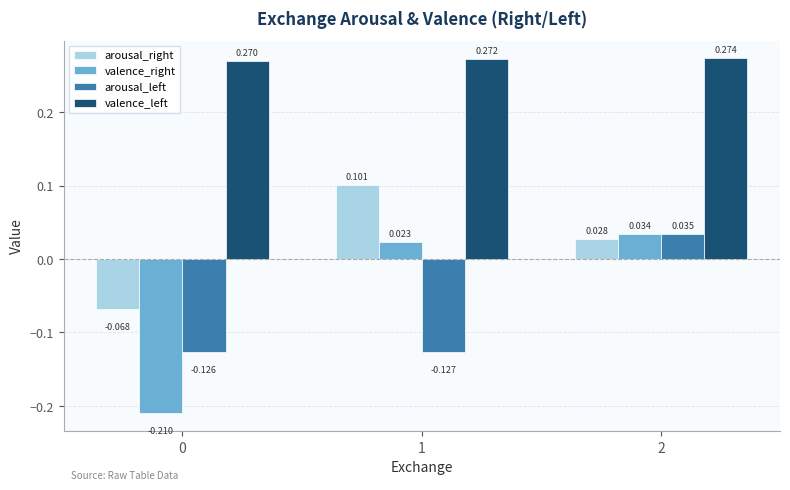

Rank the series by their maximum value, from highest to lowest.

valence_left, arousal_right, arousal_left, valence_right